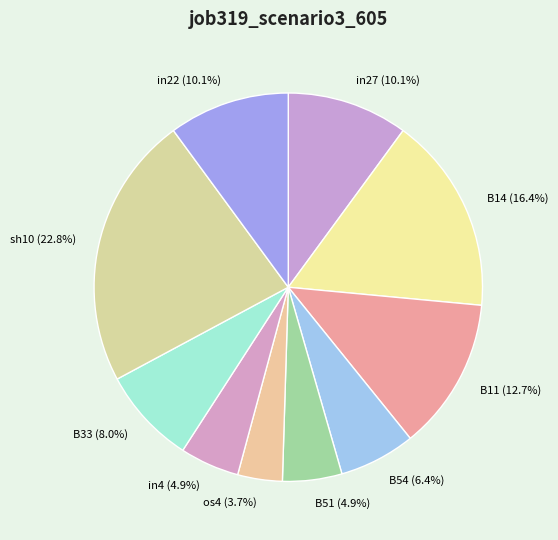

How many segments does this pie chart have?

10